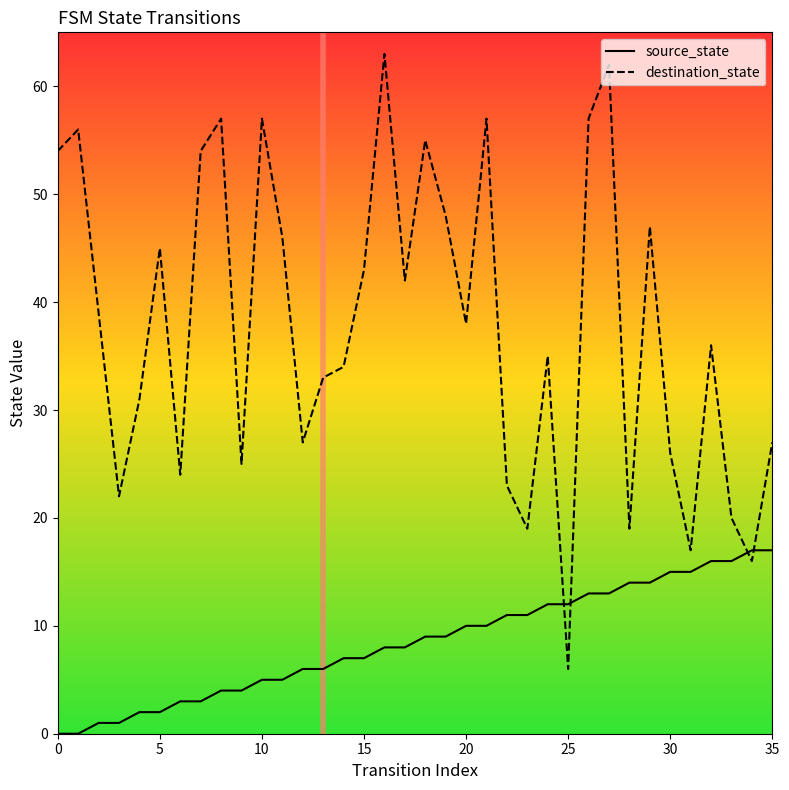

At how many categories does at least one series exceed 12?

35